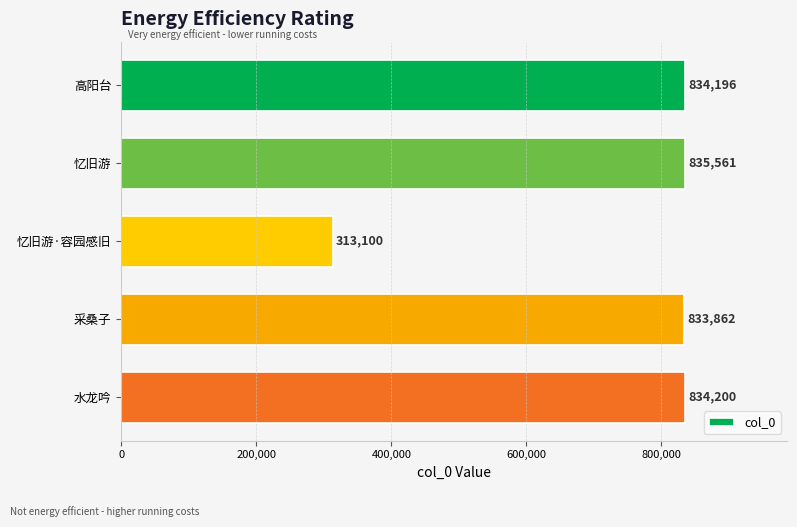

What is the smallest value displayed?

313100